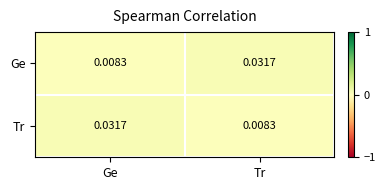

How many distinct data groups are displayed?

2